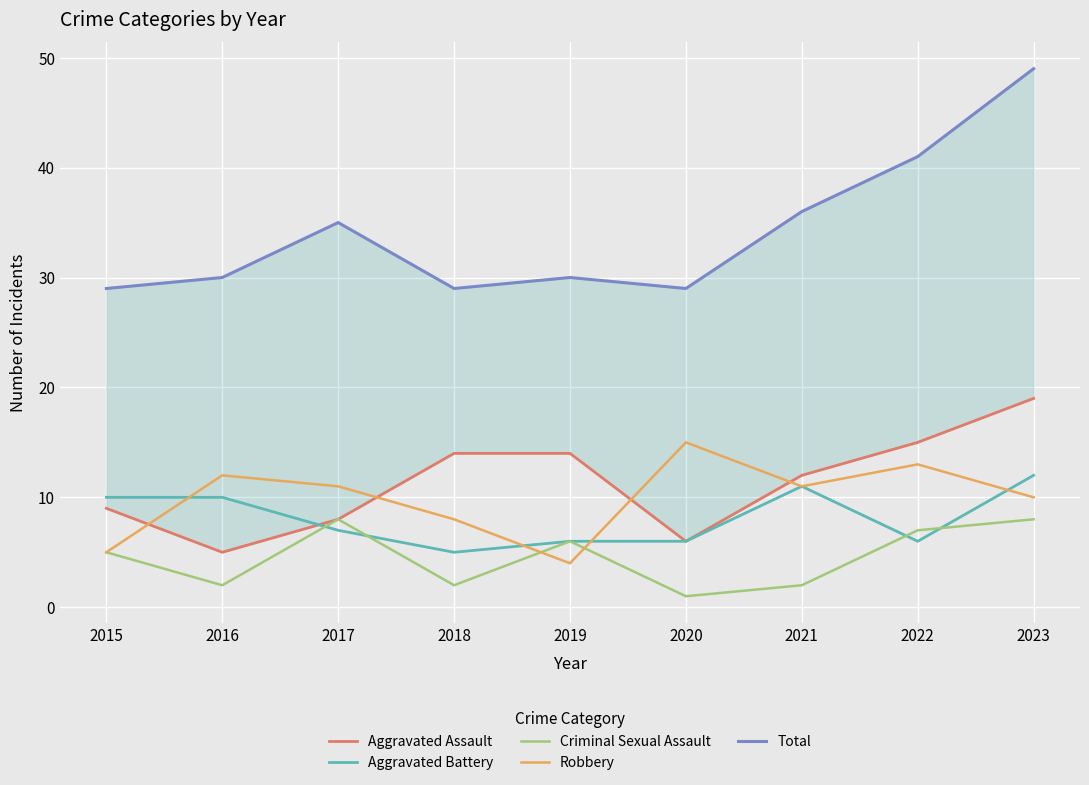

Which series has the widest spread of values?

Total